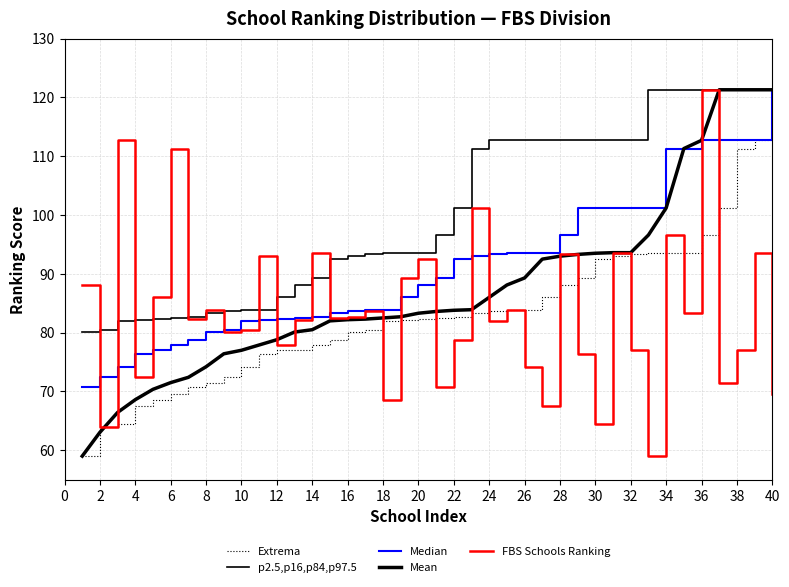

True or false: Median has more than 1 points higher than both neighbors.

False